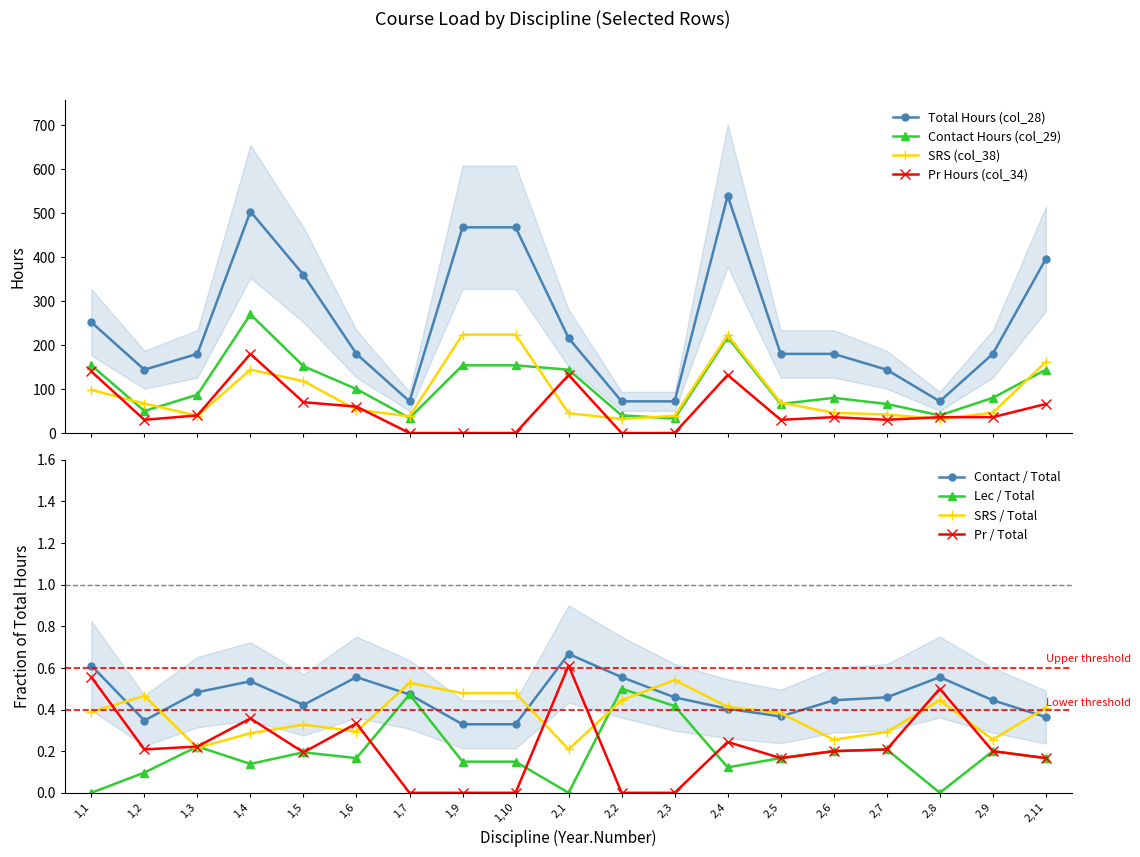

At which category is the sum across all series the highest?

2,4